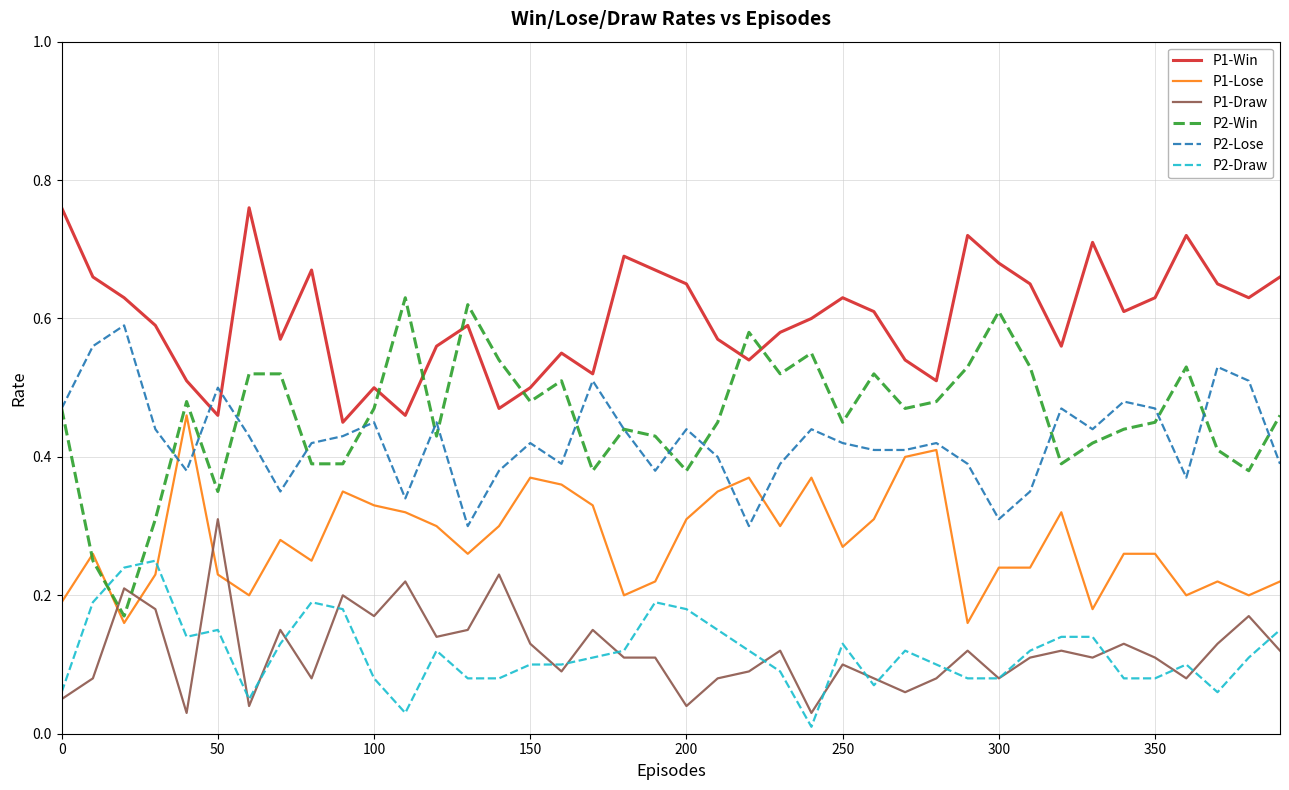

Rank the series by their maximum value, from highest to lowest.

P1-Win, P2-Win, P2-Lose, P1-Lose, P1-Draw, P2-Draw